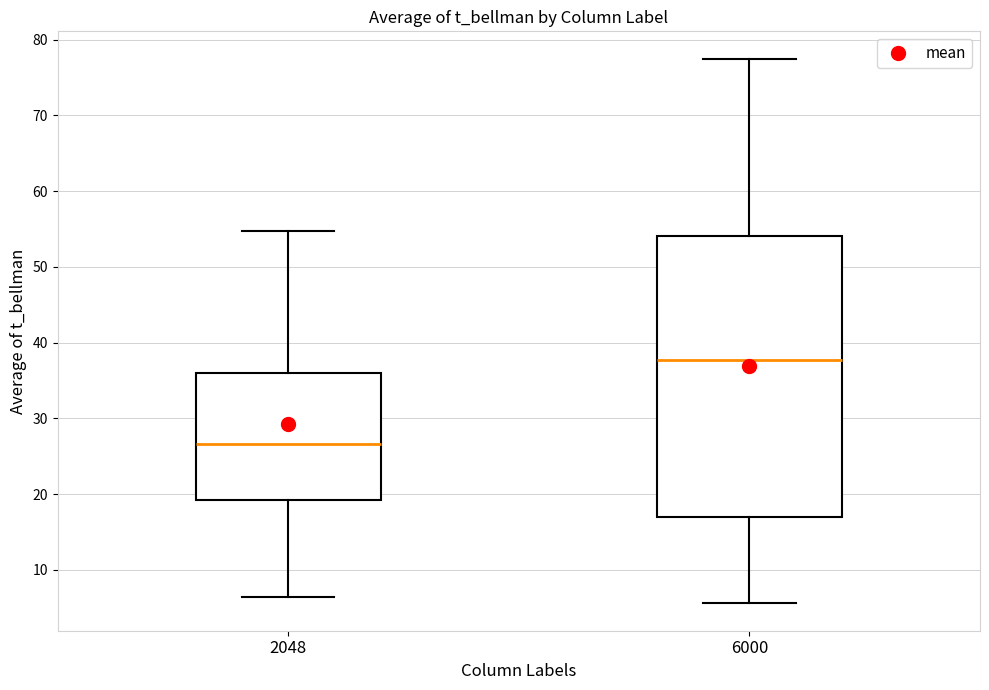

Reading left to right, read every box against the y-axis: the position of its median line, the range the box covers, and the ends of its whiskers. The values are not printed on the chart, so give them approximately, as read against the axis.

2048: median 27, box 19 to 36, whiskers 6 to 55
6000: median 38, box 17 to 54, whiskers 6 to 78